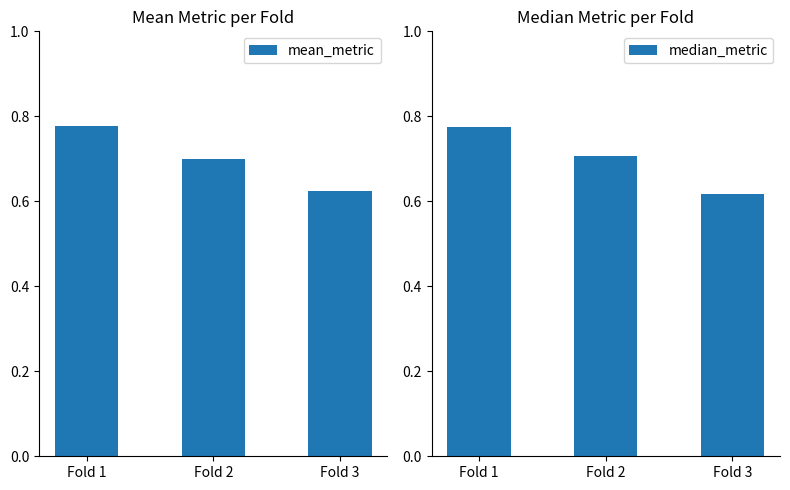

What is the sum of all mean_metric values?

2.1